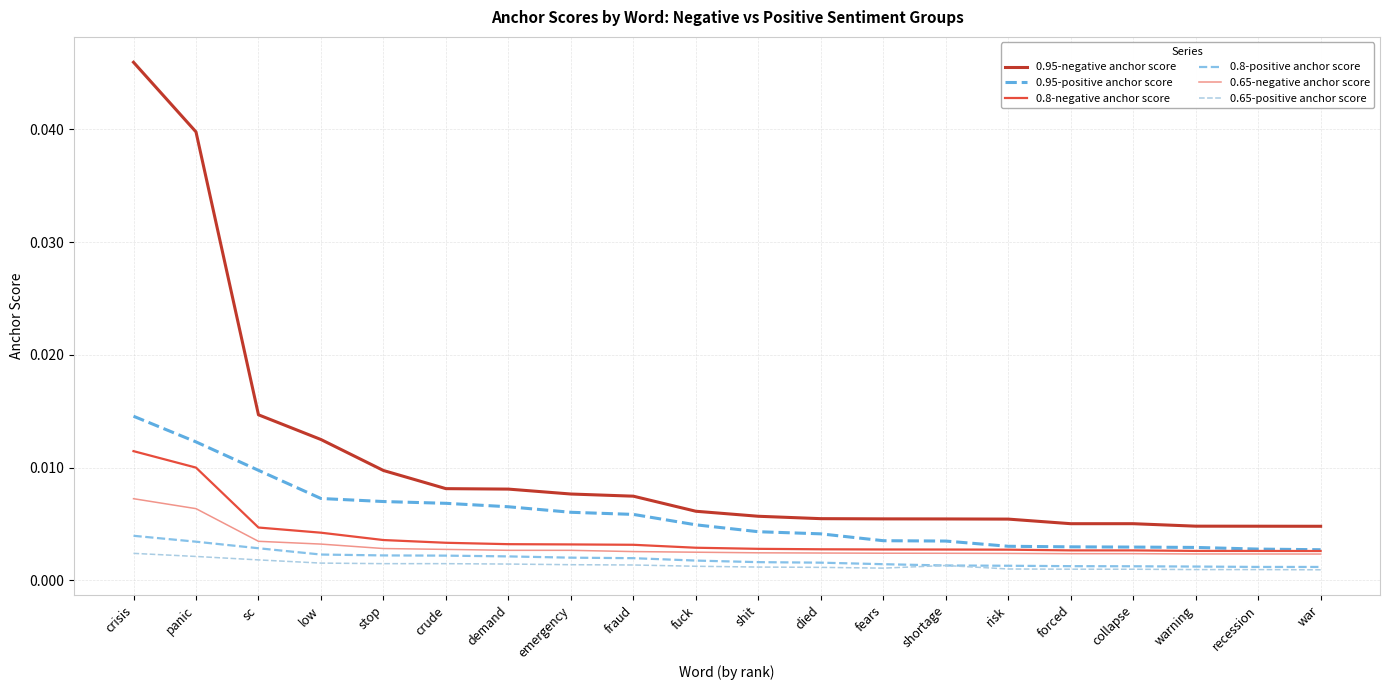

Which series has the largest total across all categories?

0.95-negative anchor score